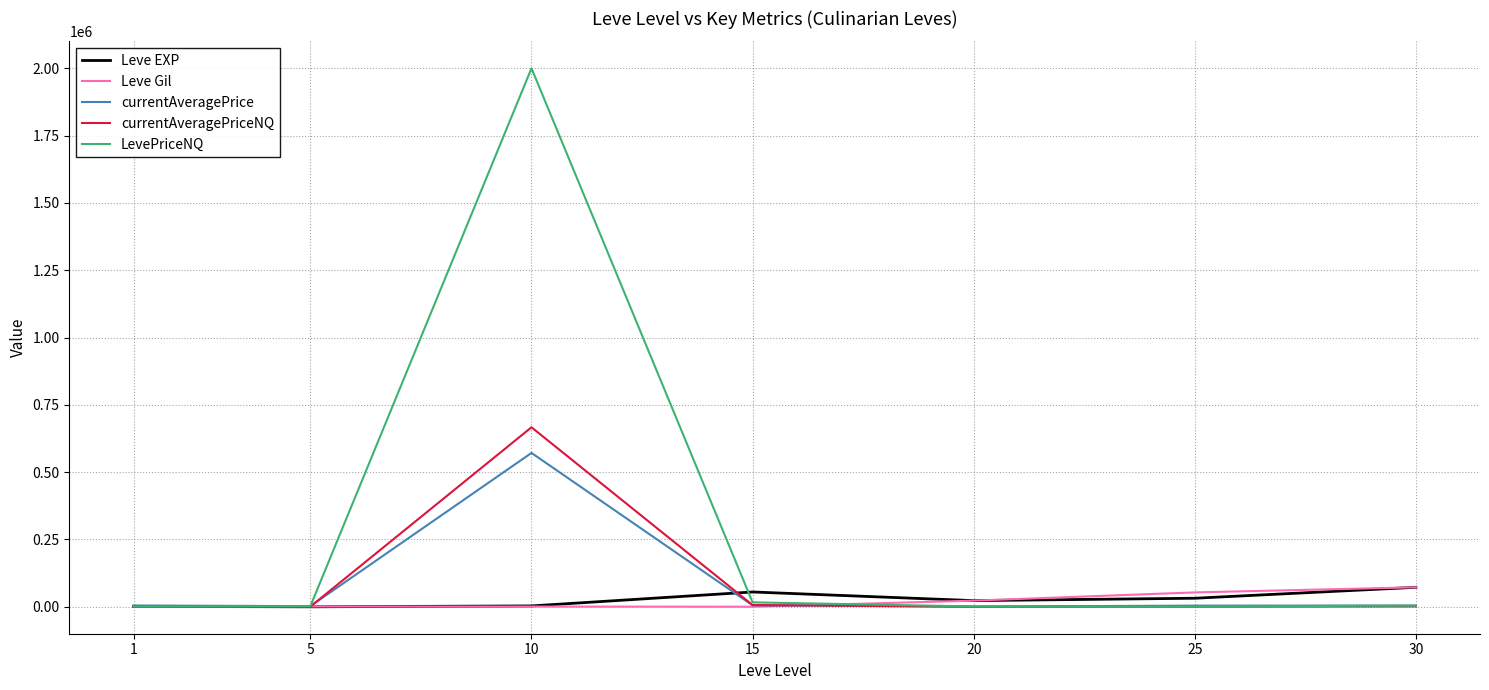

What is the maximum value for Leve Gil?

72430.0